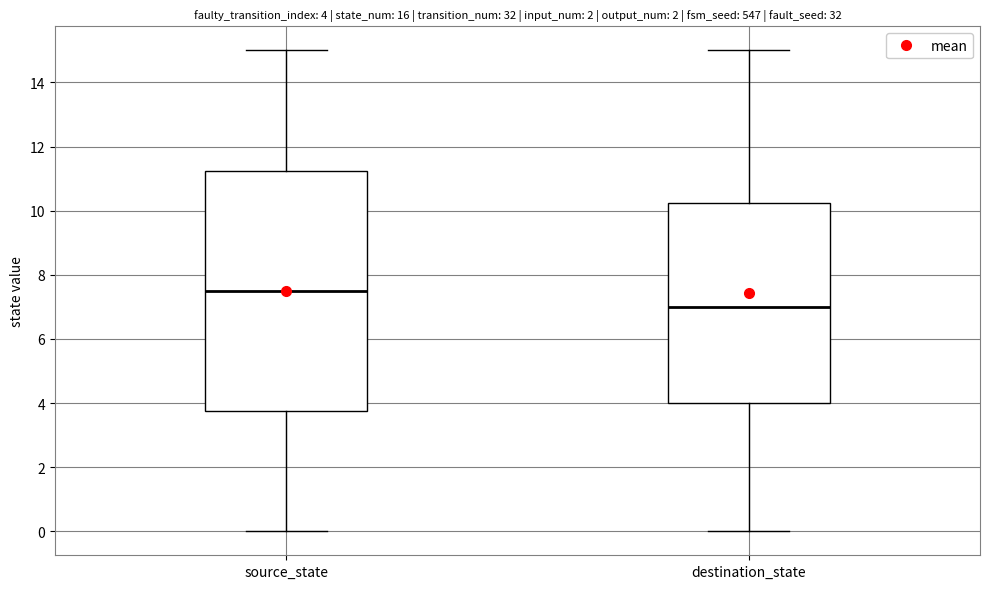

Which box's median line is the lowest?

destination_state